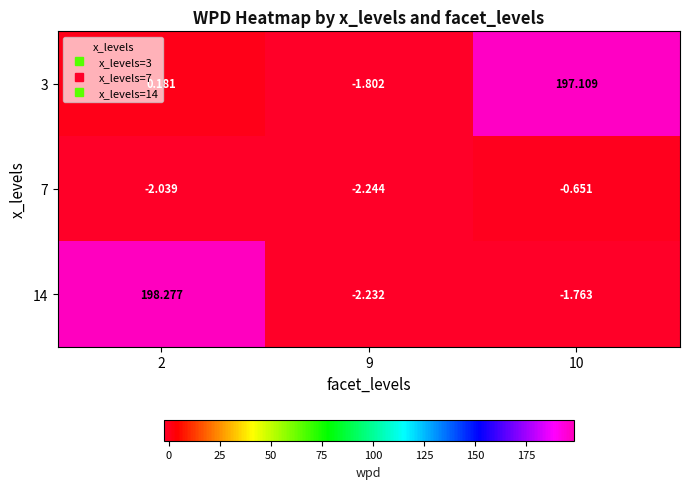

What is the maximum value shown in the chart?

198.3